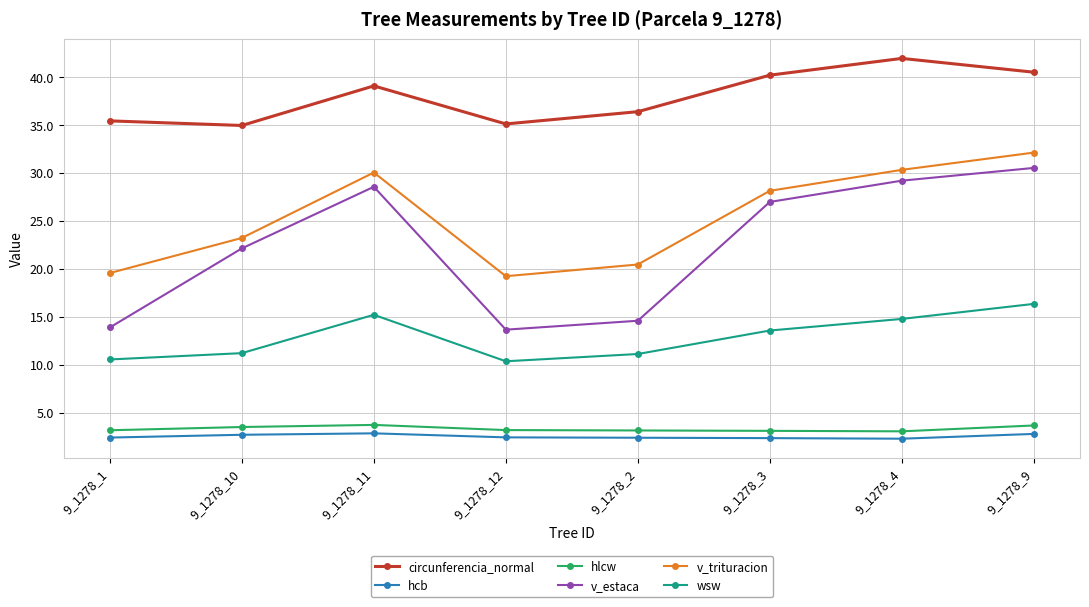

Which series changed the most between 9_1278_11 and 9_1278_12?

v_estaca